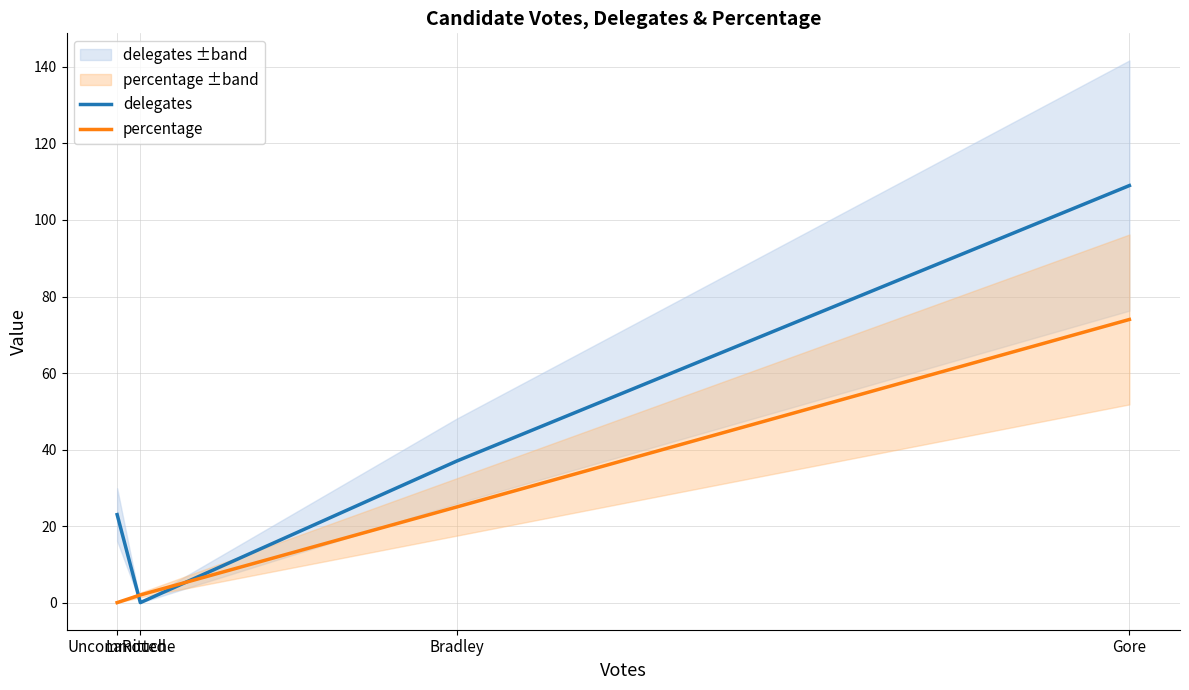

What position from the right is LaRouche?

3